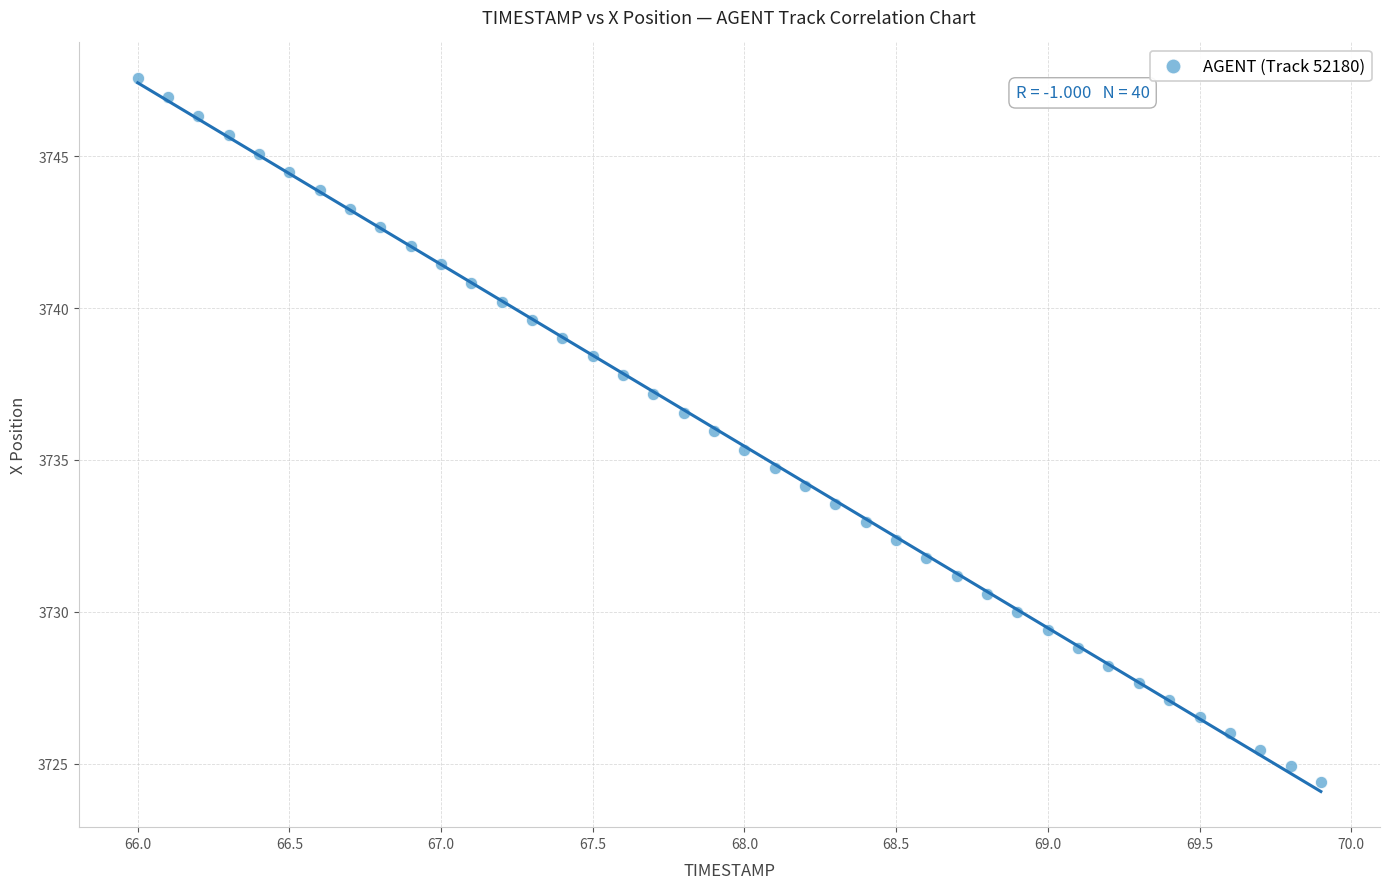

What is the range of X values (max minus min)?

3.9